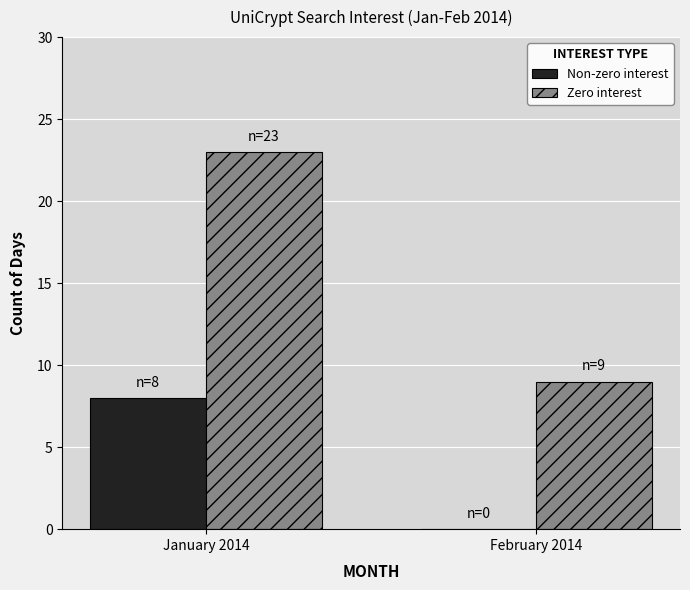

What is the maximum value shown in the chart?

23